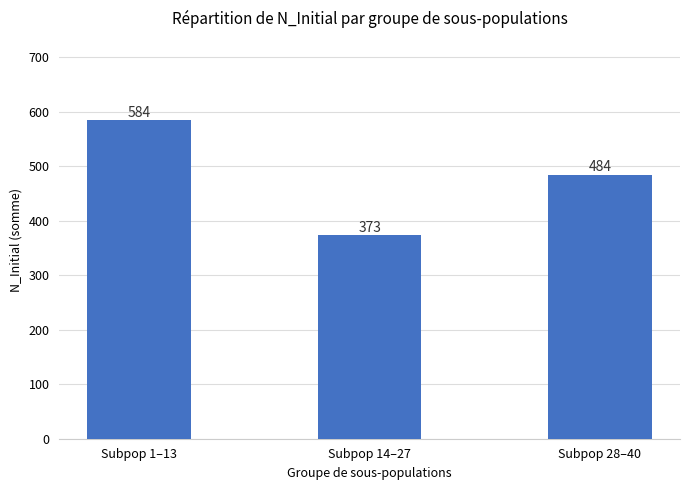

Approximately how many times larger is the value at Subpop 1–13 compared to Subpop 28–40?

1.2